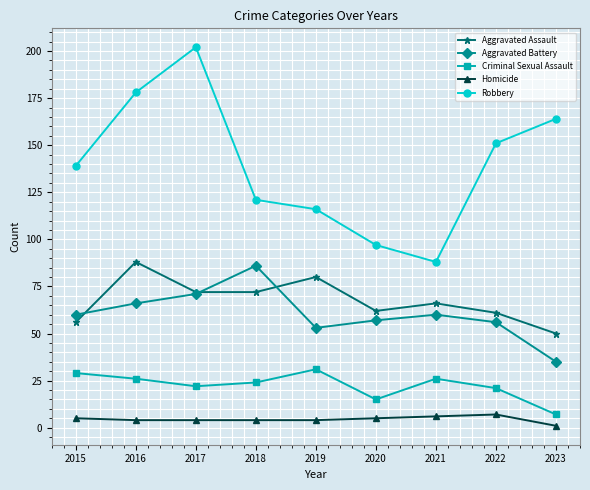

Does the chart have visible grid lines?

Yes